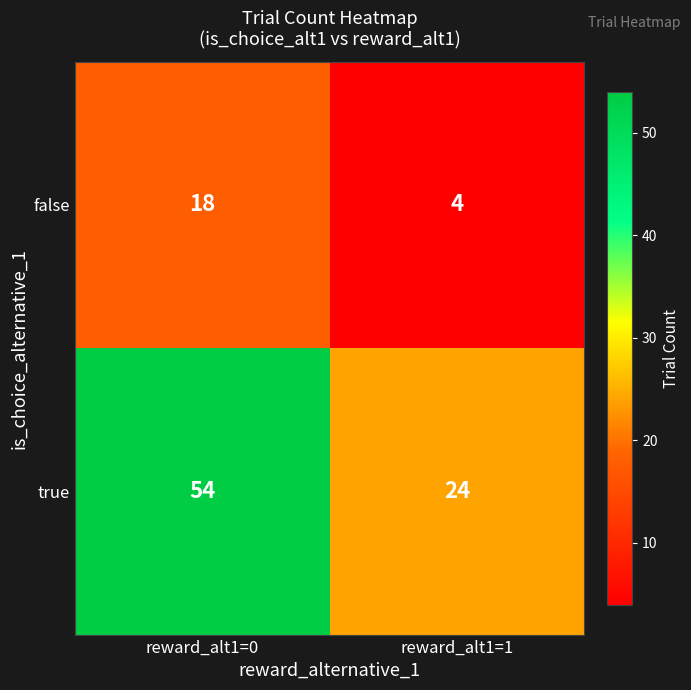

What is the average value of the true series?

39